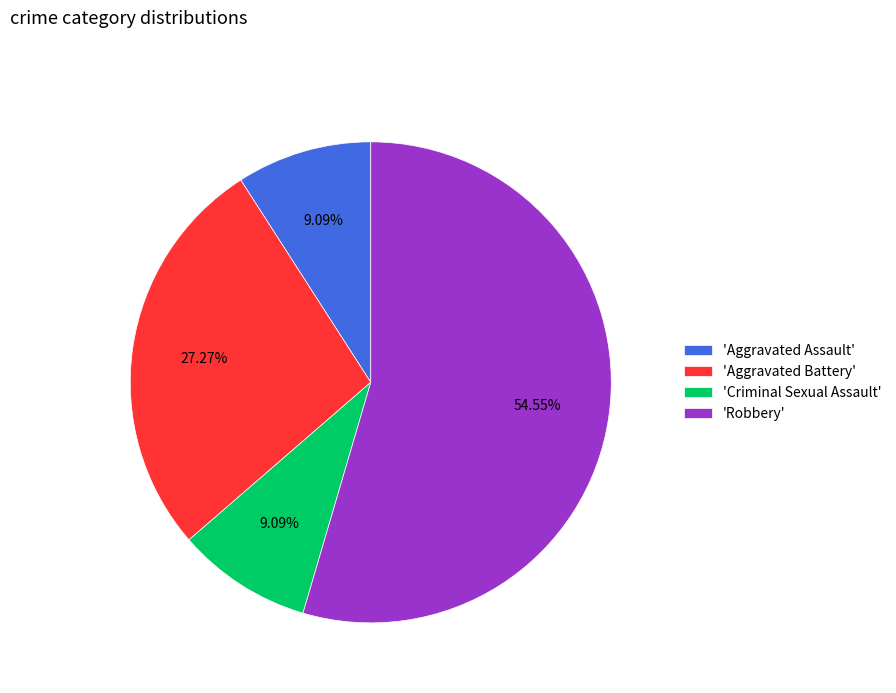

Is there any slice that represents more than half of the pie?

Yes